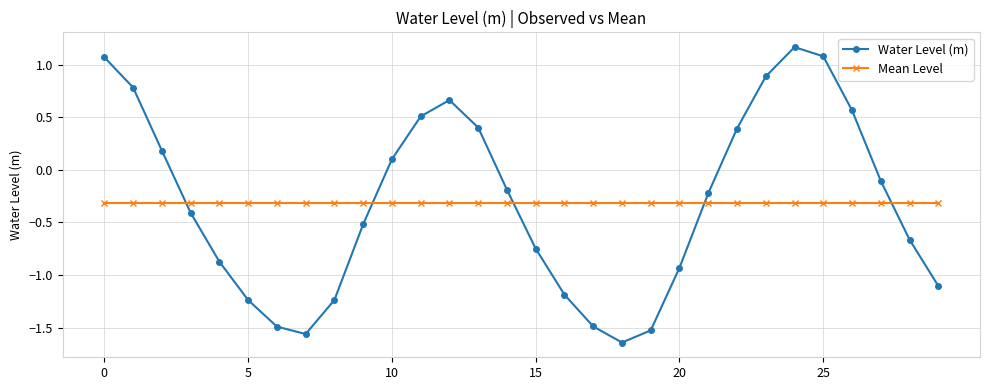

True or false: Mean Level and Water Level (m) intersect in this chart.

True